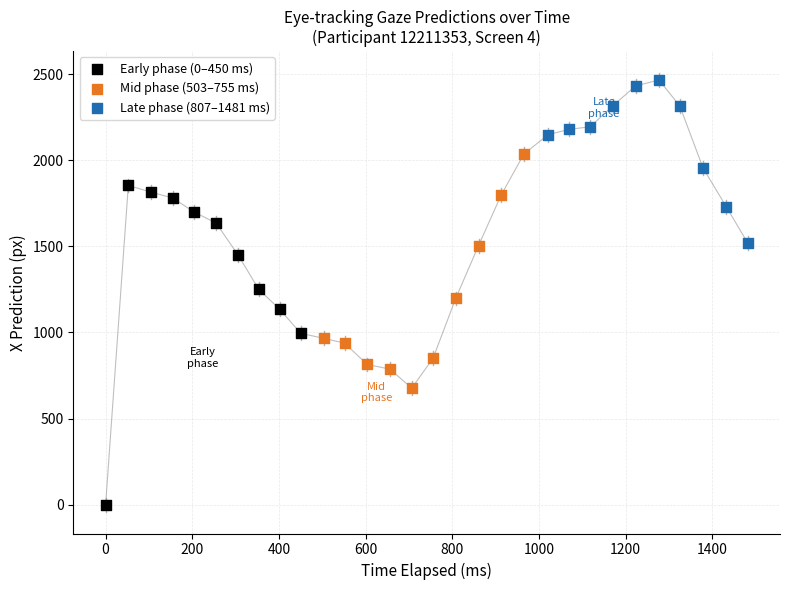

Which series has the widest spread of Y values?

Early phase (0–450 ms)